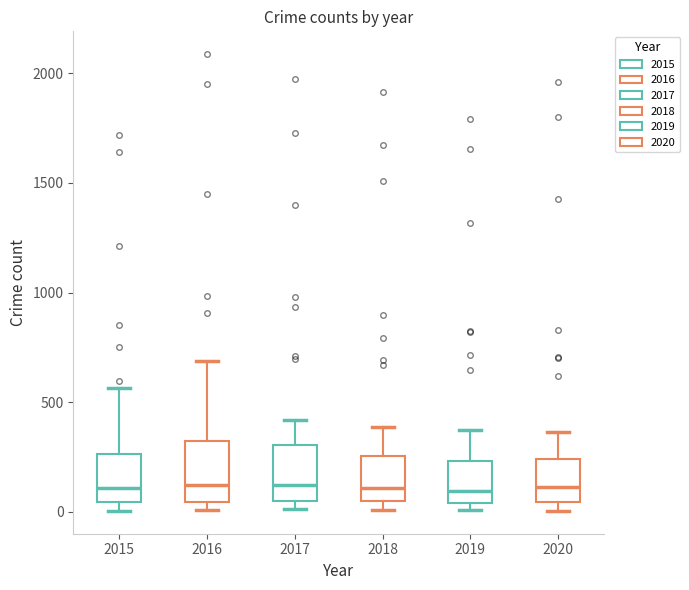

Where does the upper whisker of the box at x = 2015 end on the y-axis? The values are not printed on the chart, so give them approximately, as read against the axis.

550